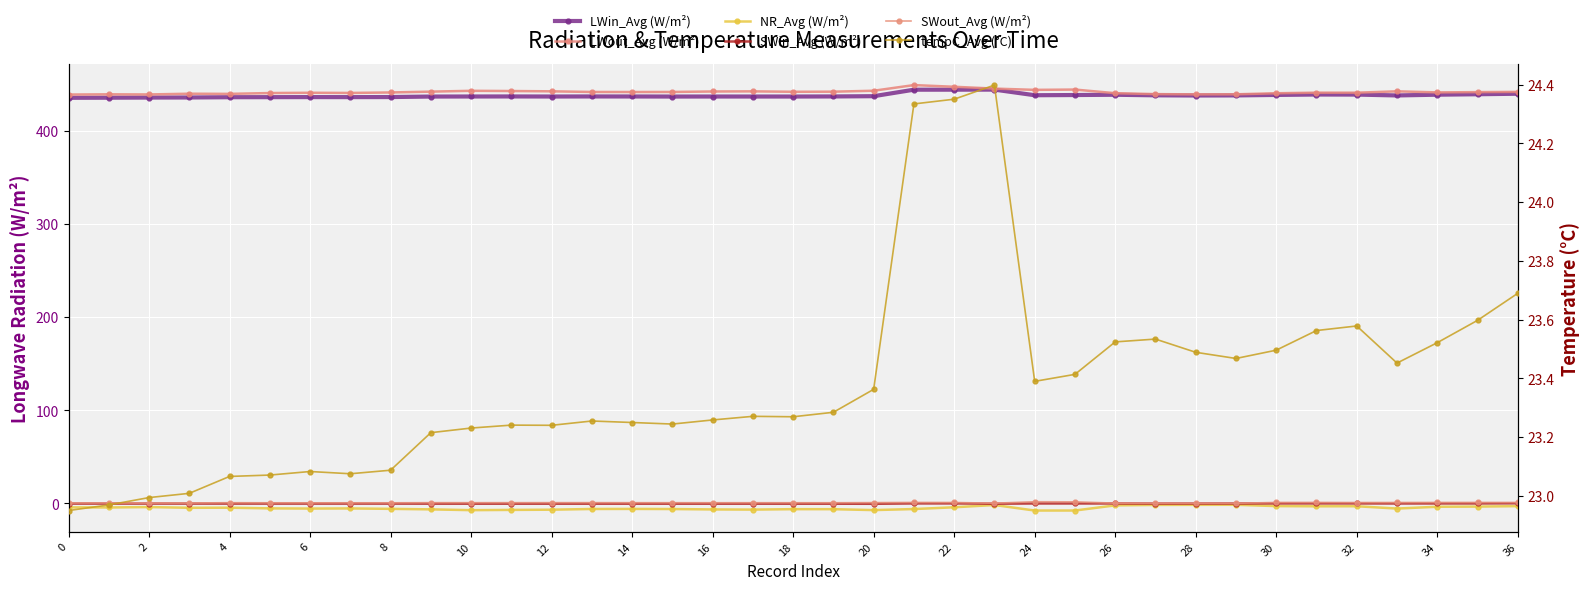

At which category does SWin_Avg (W/m²) reach its first local valley?

30